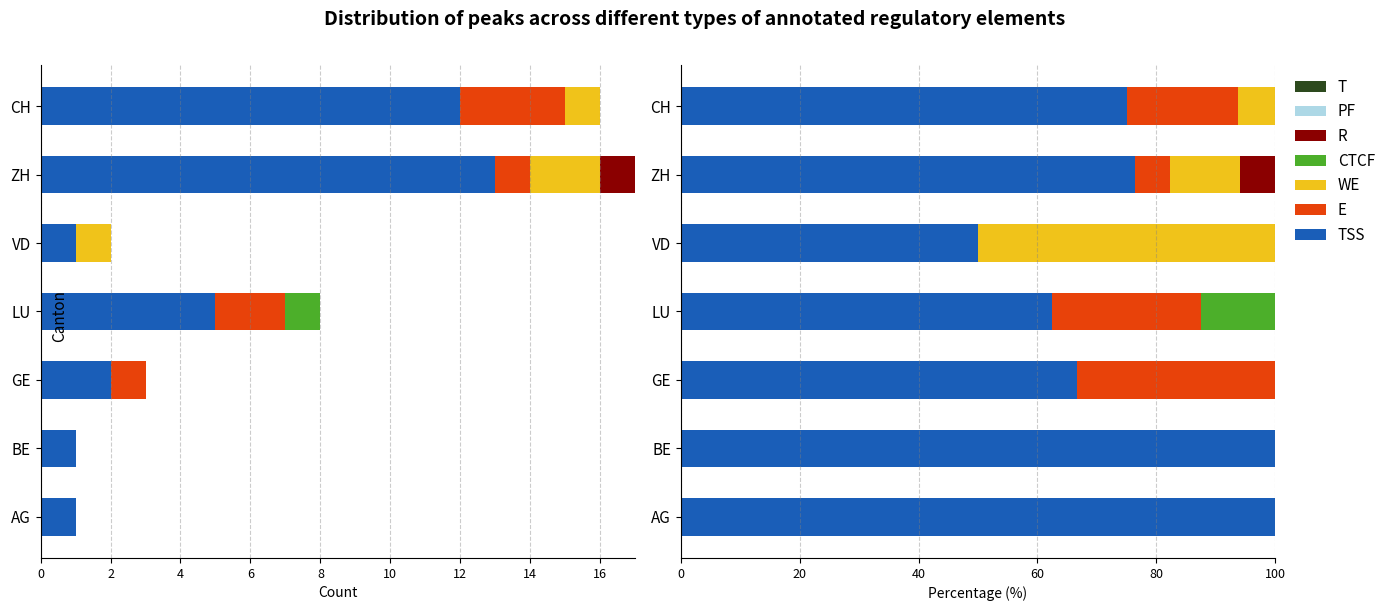

What is the difference between the WE values at CH and ZH?

1